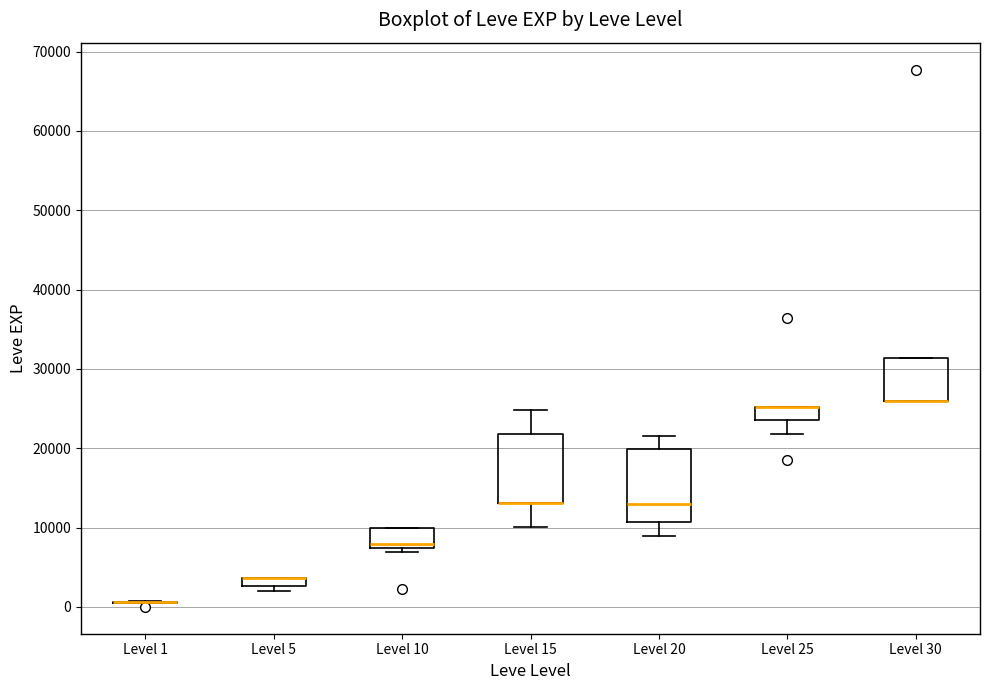

Where is the upper edge of the box for Level 5 on the y-axis? The values are not printed on the chart, so give them approximately, as read against the axis.

4000